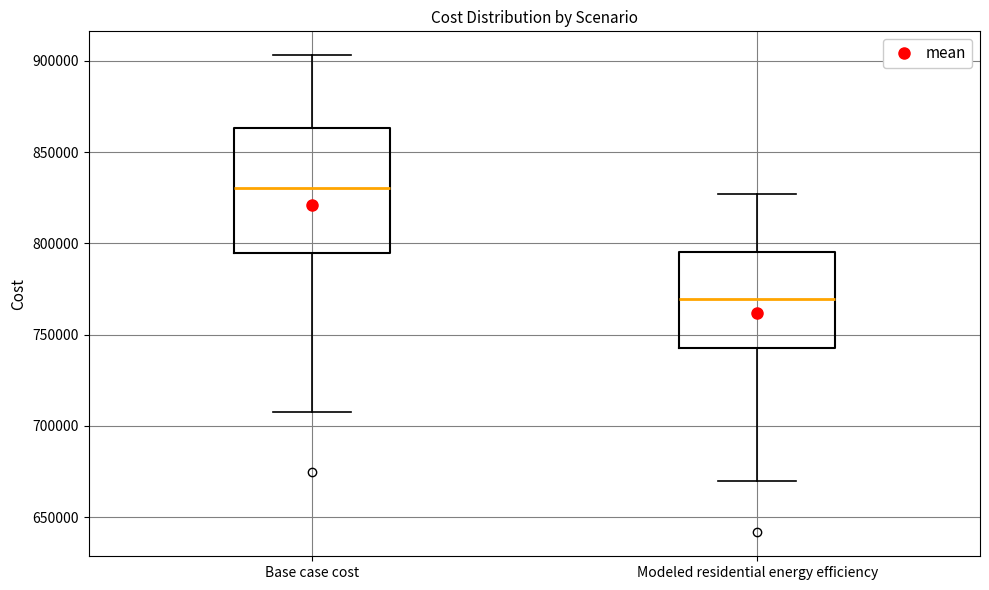

Where is the upper edge of the box for Modeled residential energy efficiency on the y-axis? The values are not printed on the chart, so give them approximately, as read against the axis.

795000